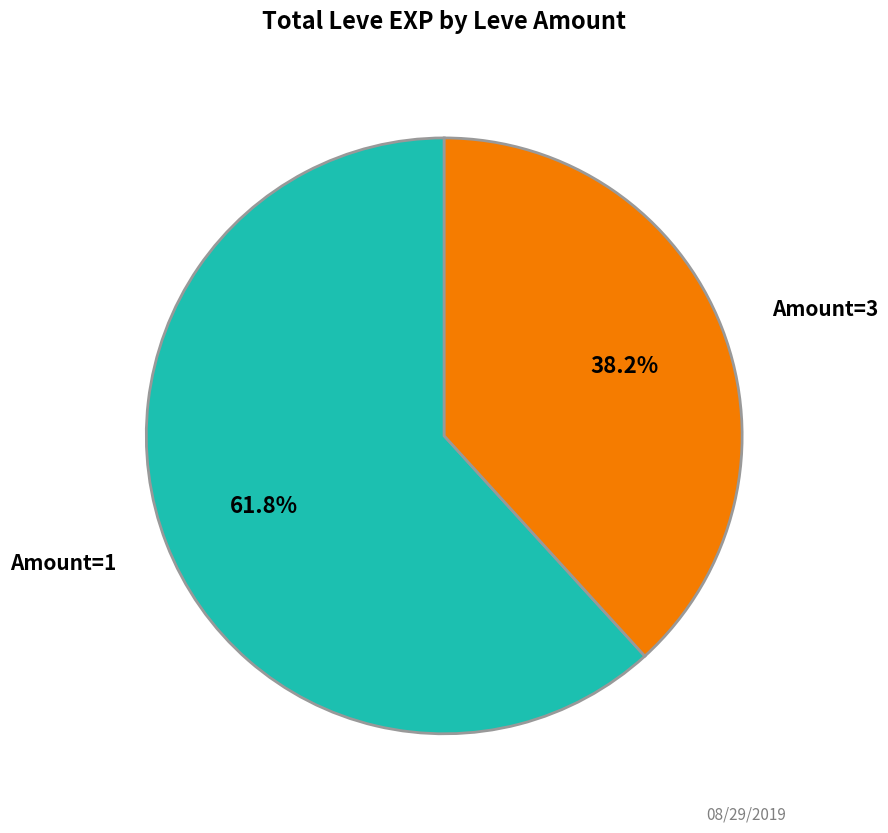

Is there any slice that represents more than half of the pie?

Yes